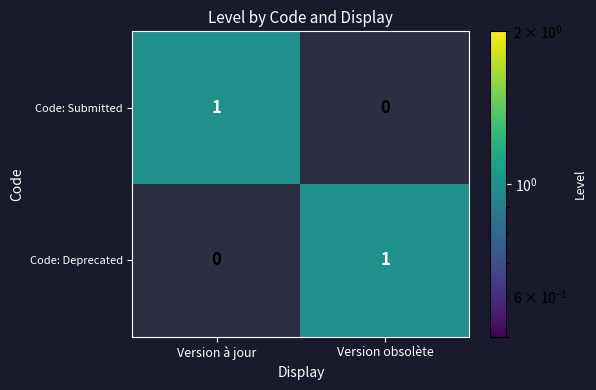

Is it true that Code: Deprecated equals 0 at Version à jour?

True